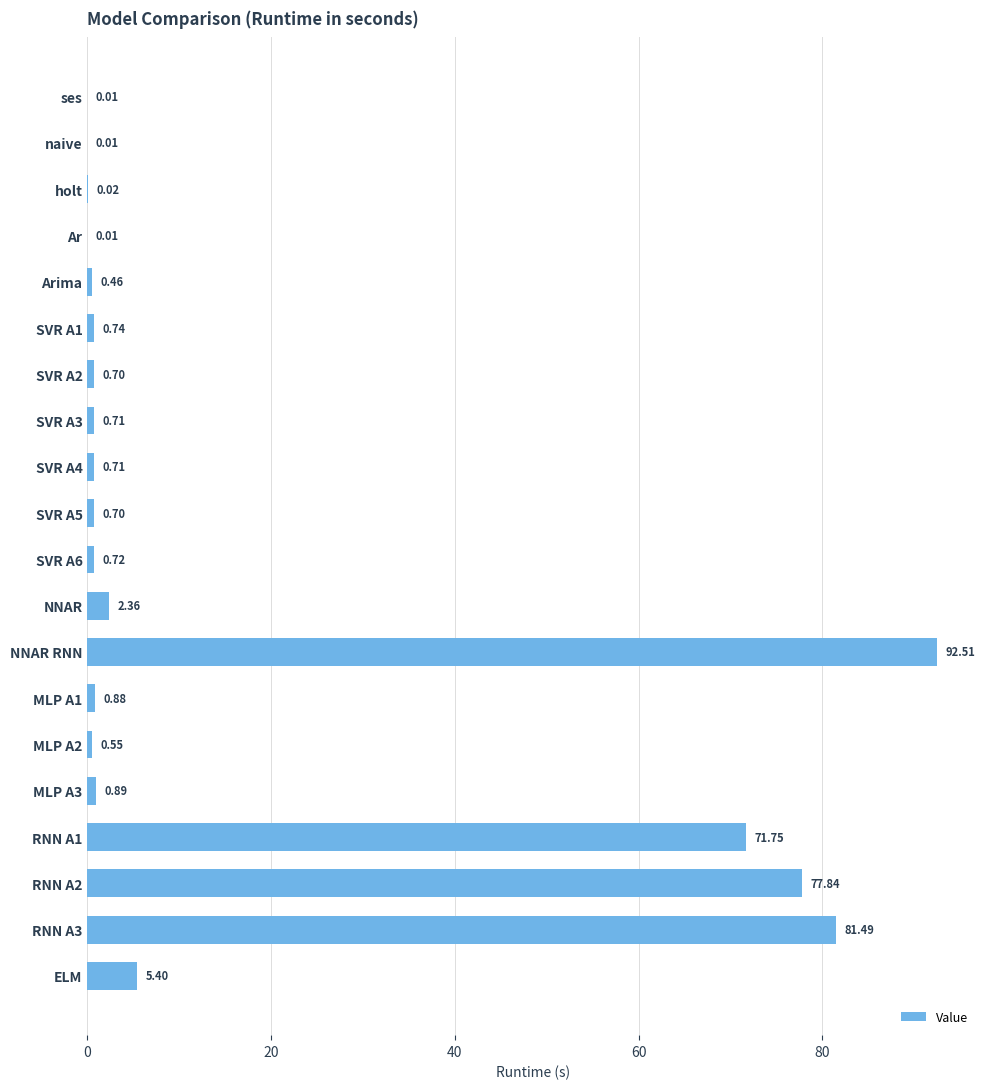

Which has a higher value, ses or SVR A1?

SVR A1